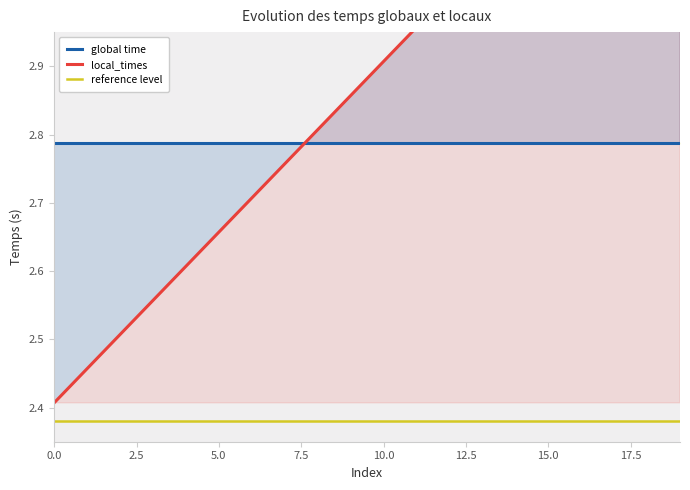

Reading left to right, list all the values displayed in this chart.

global time: 2.8	2.8	2.8	2.8	2.8	2.8	2.8	2.8	2.8	2.8	2.8	2.8	2.8	2.8	2.8	2.8	2.8	2.8	2.8	2.8
local_times: 2.4	2.5	2.5	2.6	2.6	2.7	2.7	2.8	2.8	2.9	2.9	3.0	3.0	3.1	3.1	3.2	3.2	3.3	3.3	3.4
reference level: 2.4	2.4	2.4	2.4	2.4	2.4	2.4	2.4	2.4	2.4	2.4	2.4	2.4	2.4	2.4	2.4	2.4	2.4	2.4	2.4